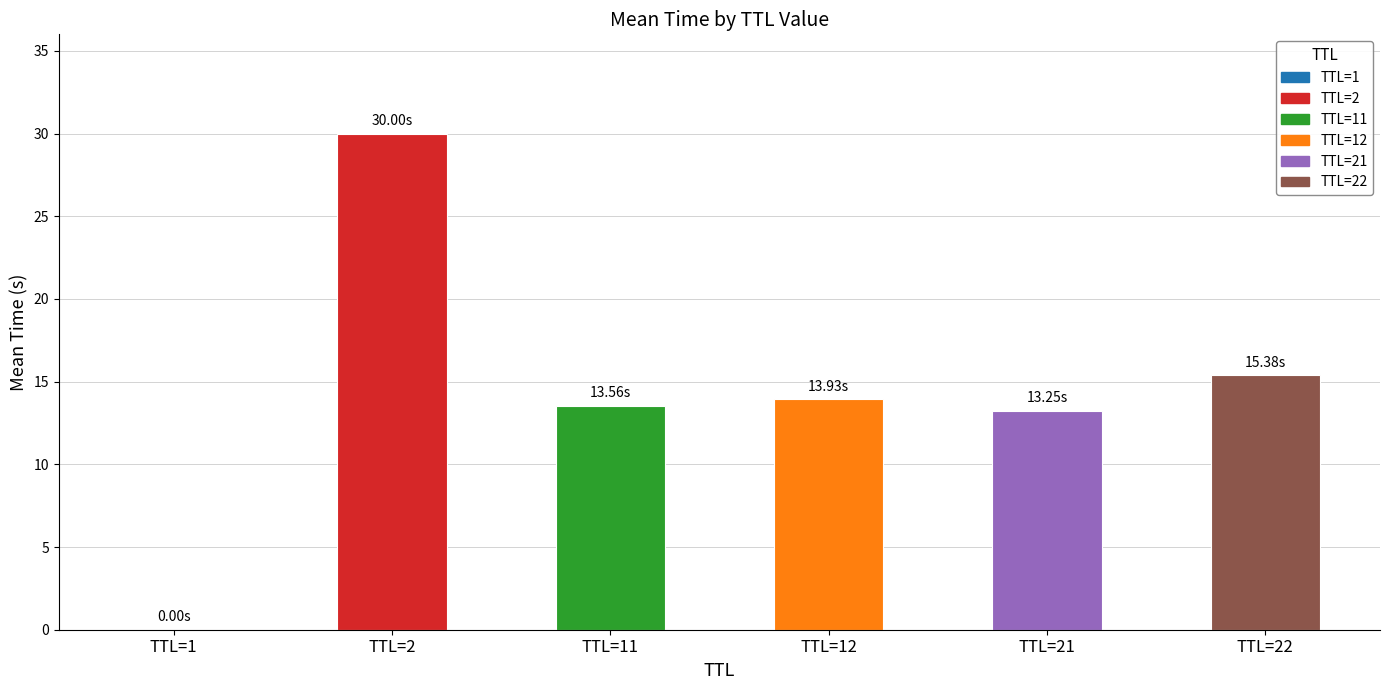

Where does the data first go above 13?

TTL=2